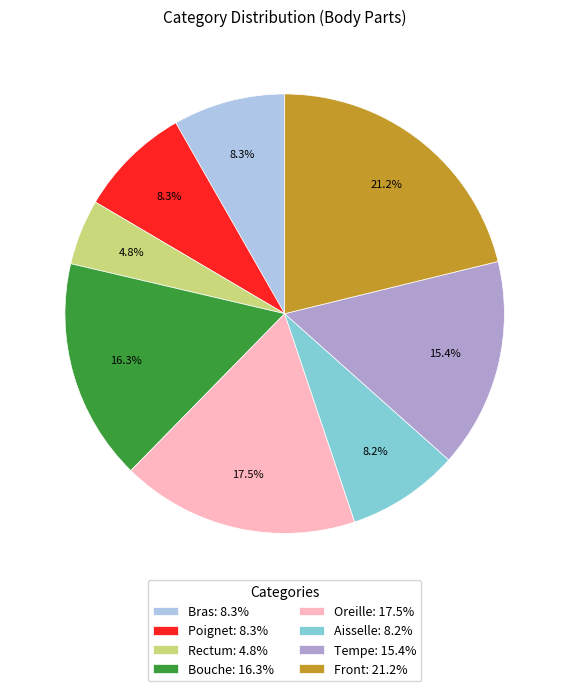

How much of the chart is everything except Bras: 8.3%?

91.7%